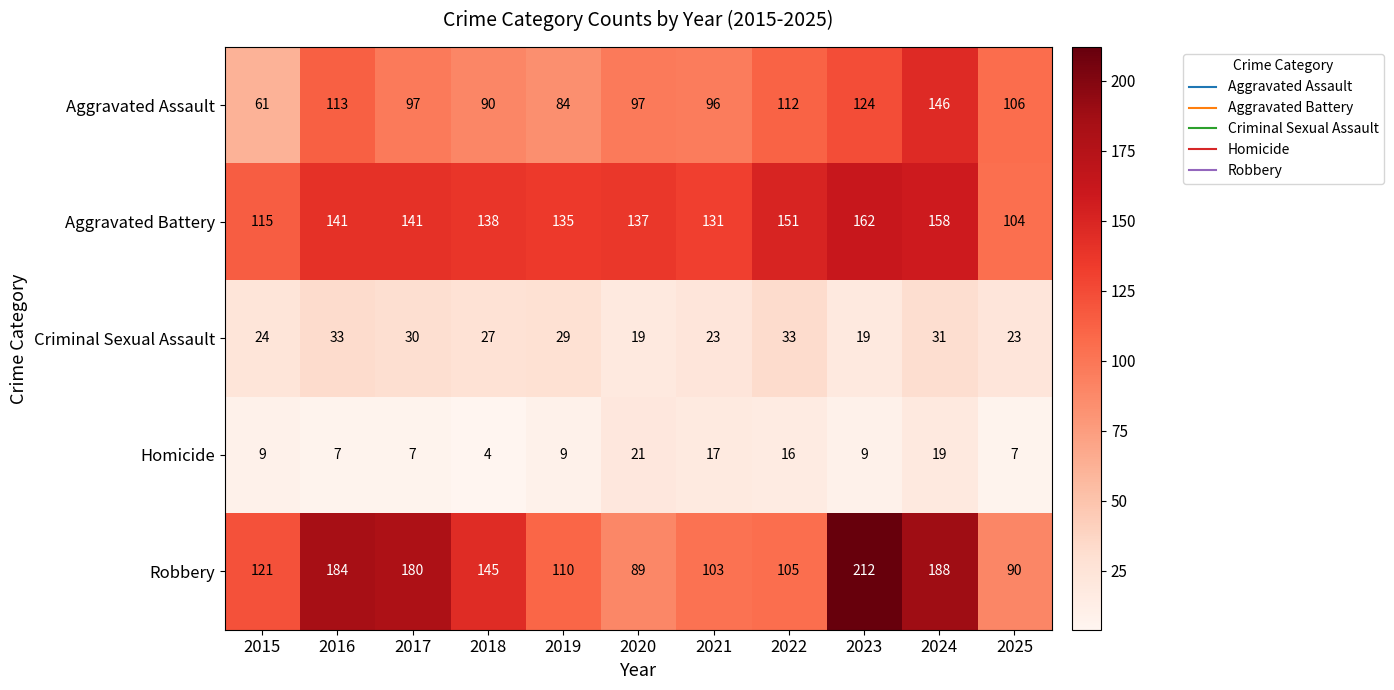

Which category has the lowest value across all series?

2018